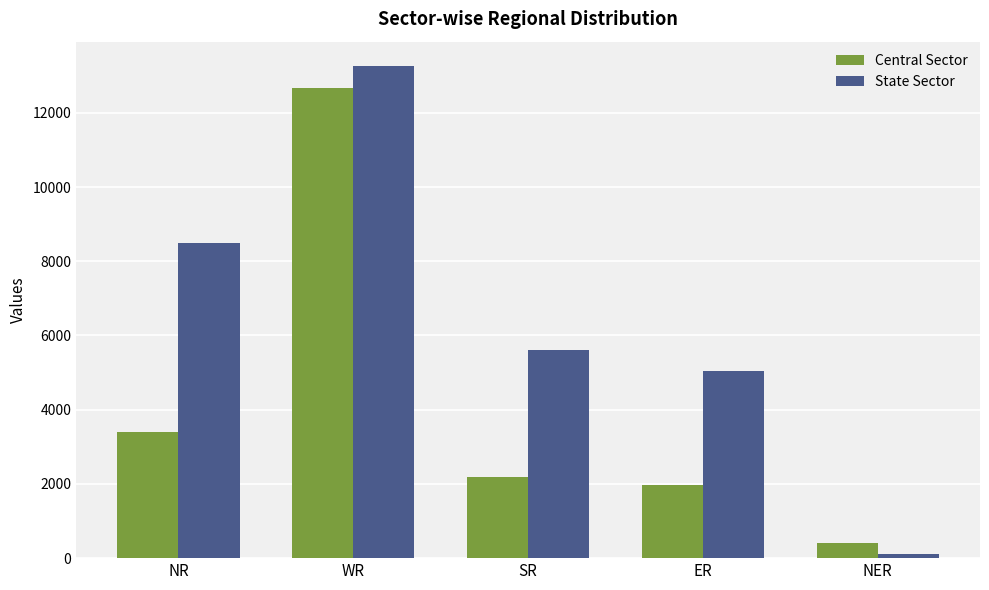

How many series are shown in this chart?

2